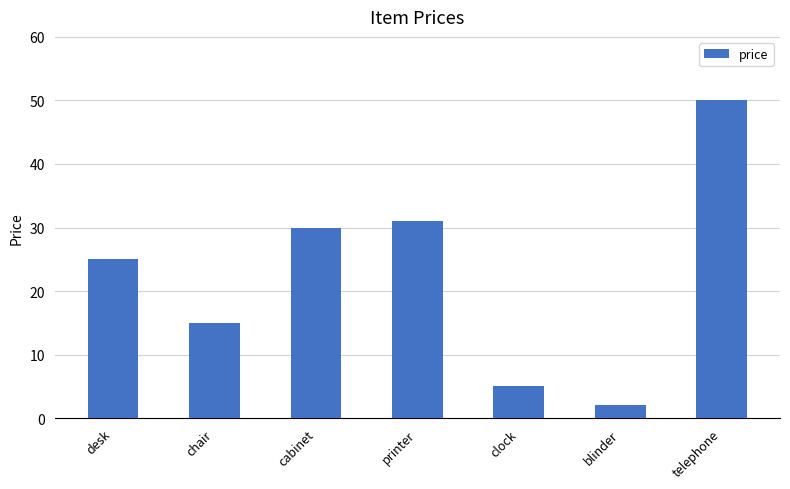

True or false: the data shows 39 at desk.

False